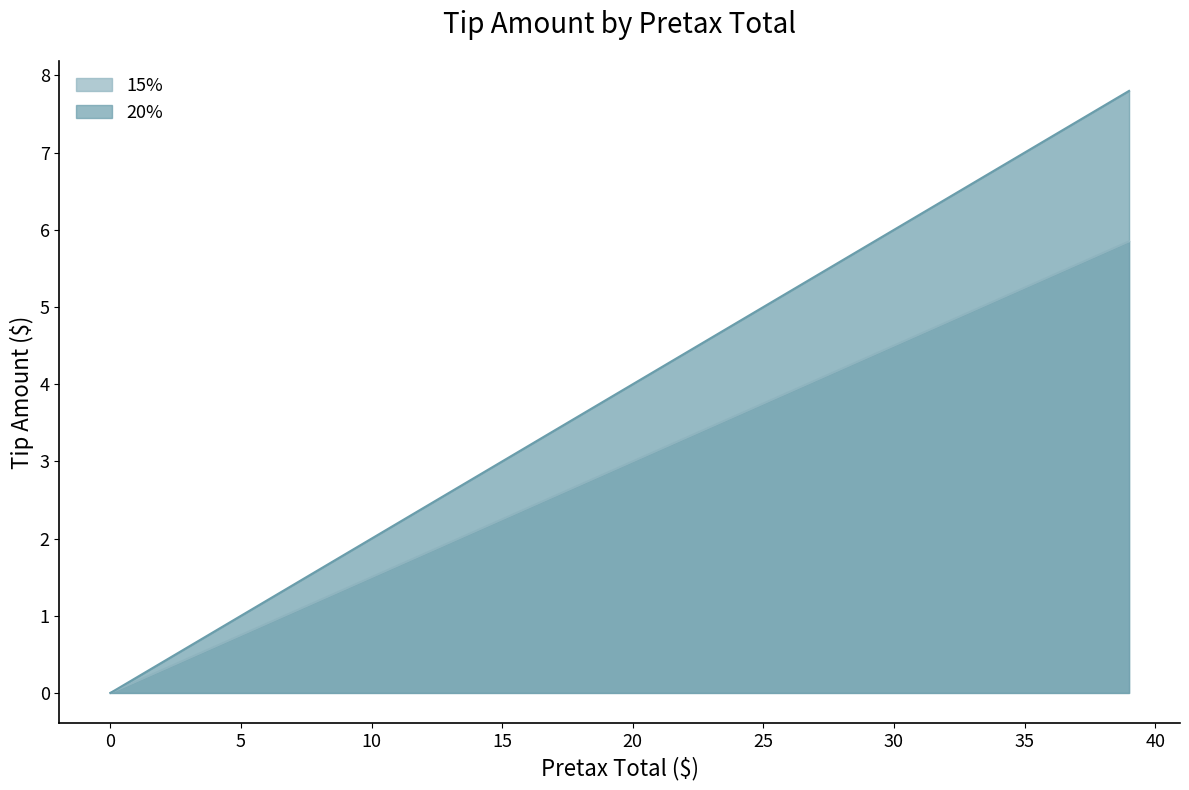

How many categories are shown in the chart?

40